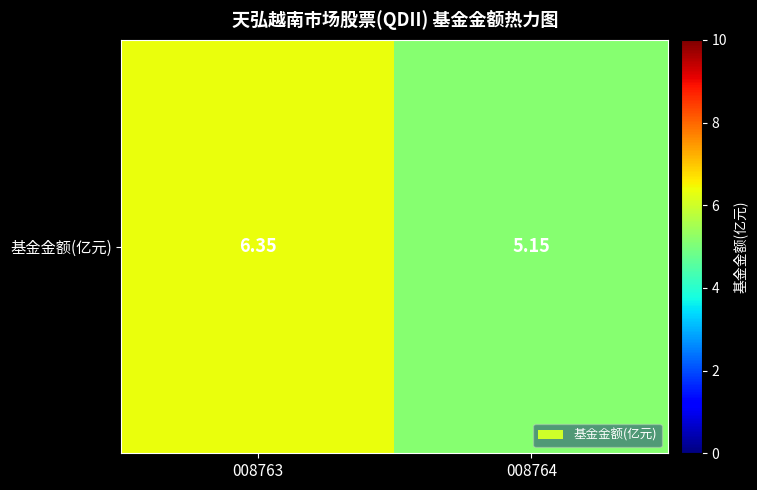

True or false: the data shows 6.3 at 008763.

True